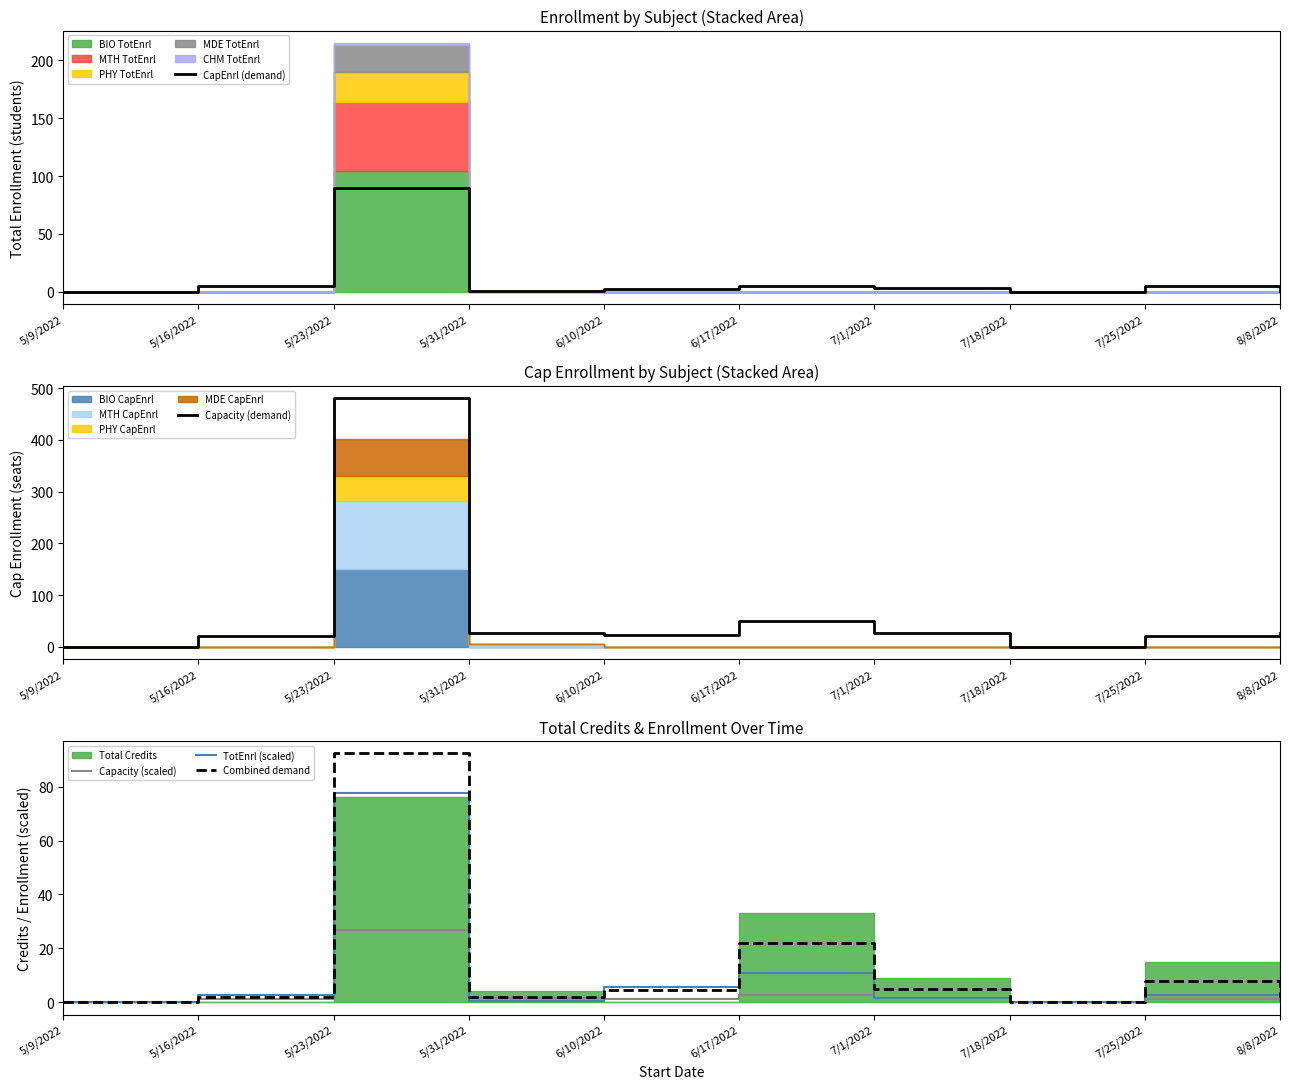

What is the sum of the Combined demand values at 5/16/2022 and 7/25/2022?

10.0